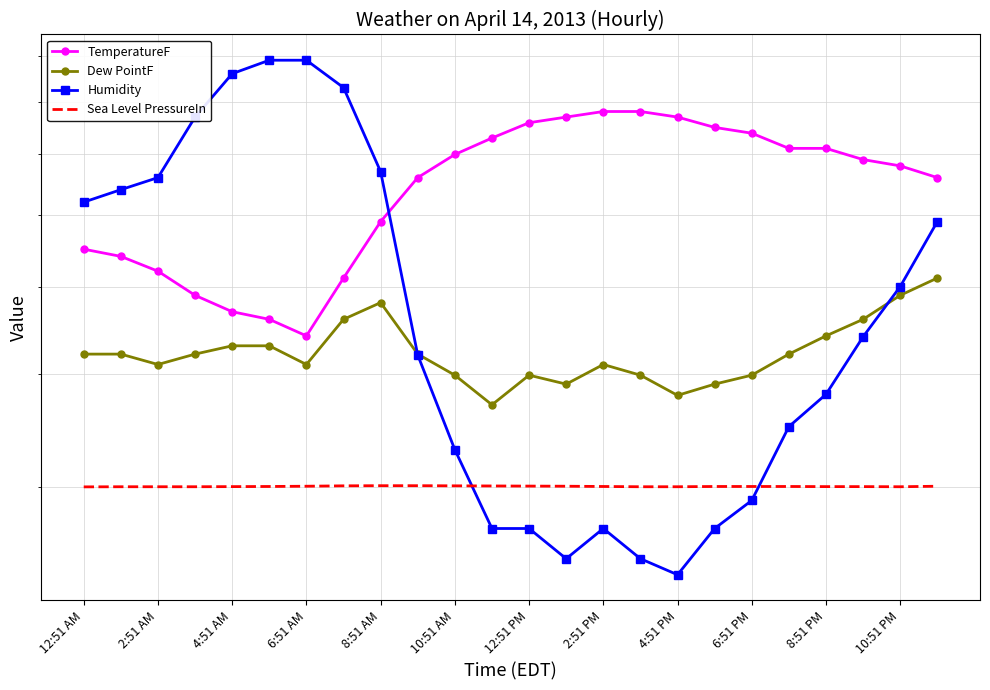

Is it true that Humidity equals 64.0 at 2:51 AM?

True